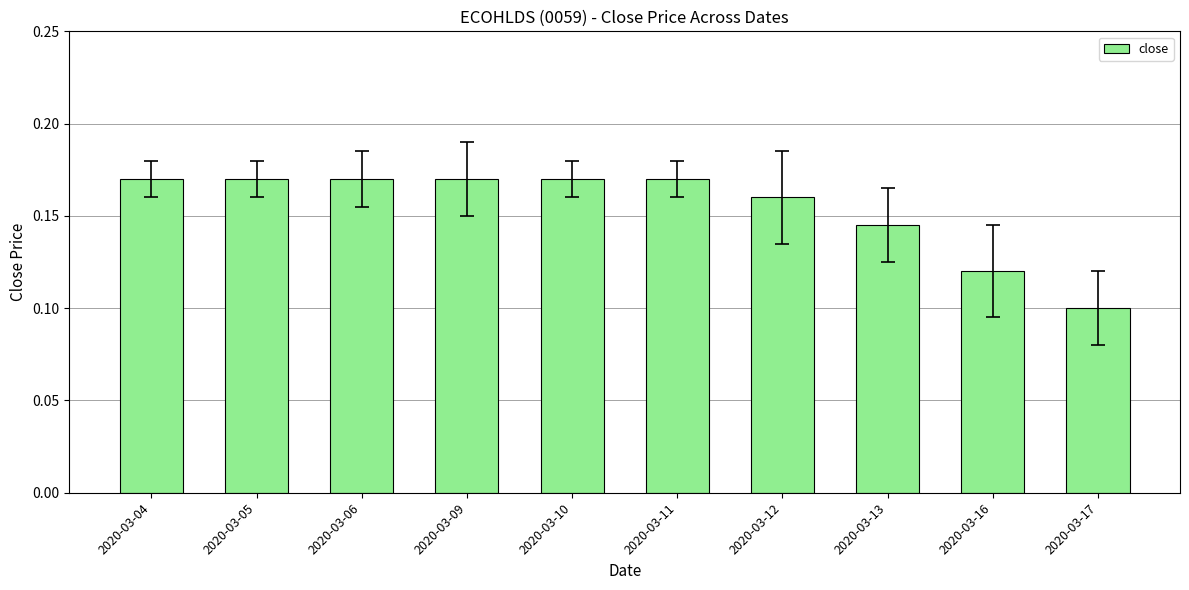

What is the sum of the values at 2020-03-17 and 2020-03-09?

0.3